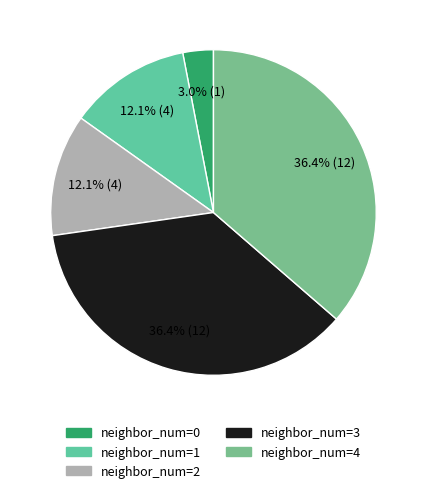

Is there a majority slice in this chart?

No